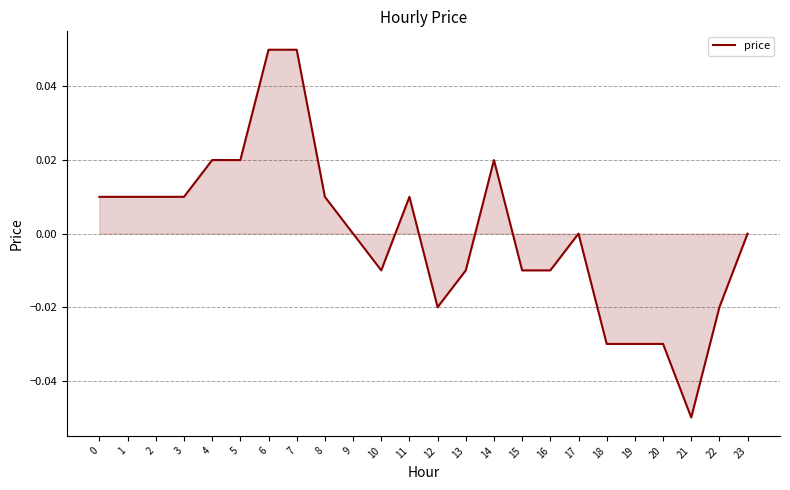

True or false: the data shows 0.0 at 8.

True